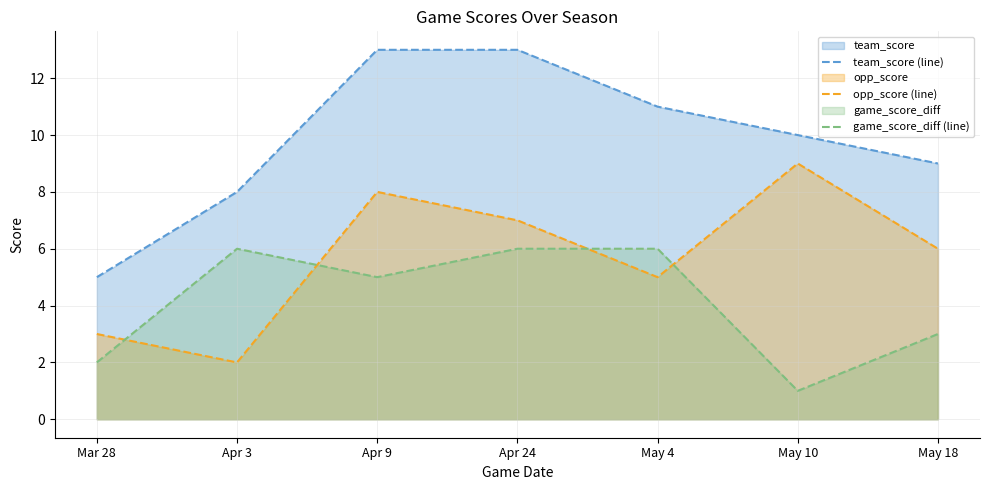

Which category has the lowest value in the game_score_diff (line) series?

May 10